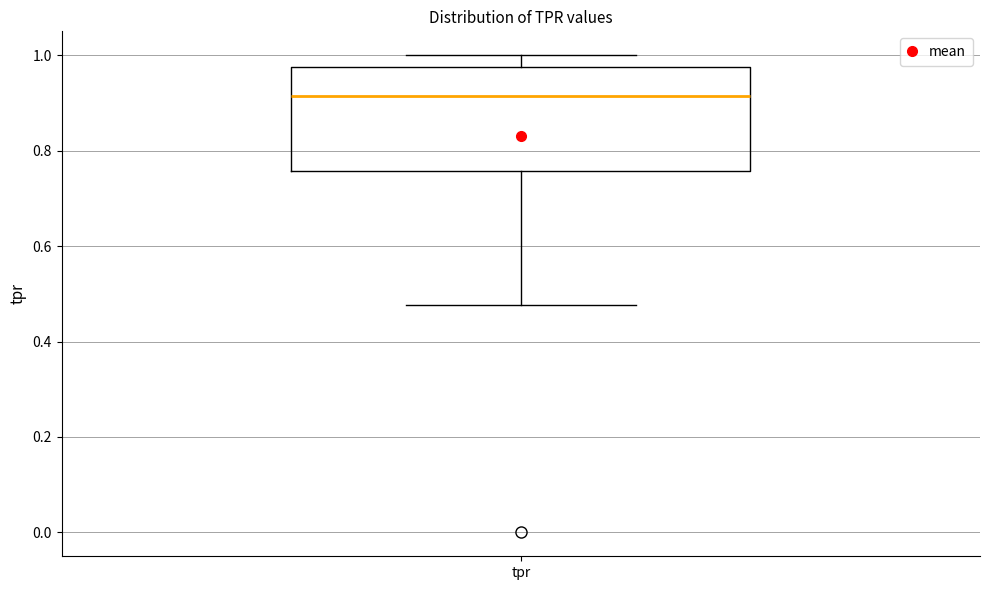

Where does the lower whisker of the box for tpr end on the y-axis? The values are not printed on the chart, so give them approximately, as read against the axis.

0.48